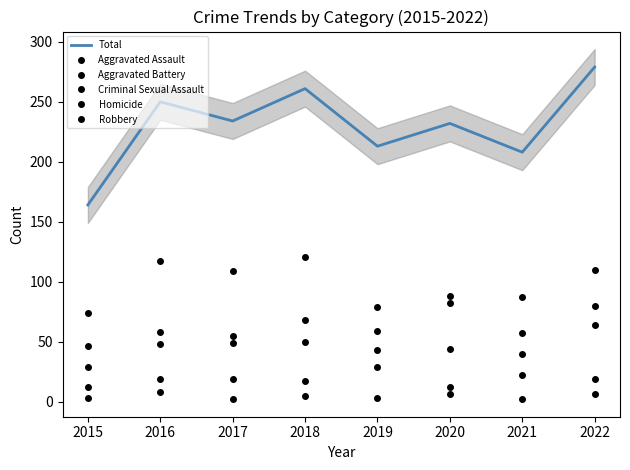

Where is the first local maximum for Aggravated Battery?

2016